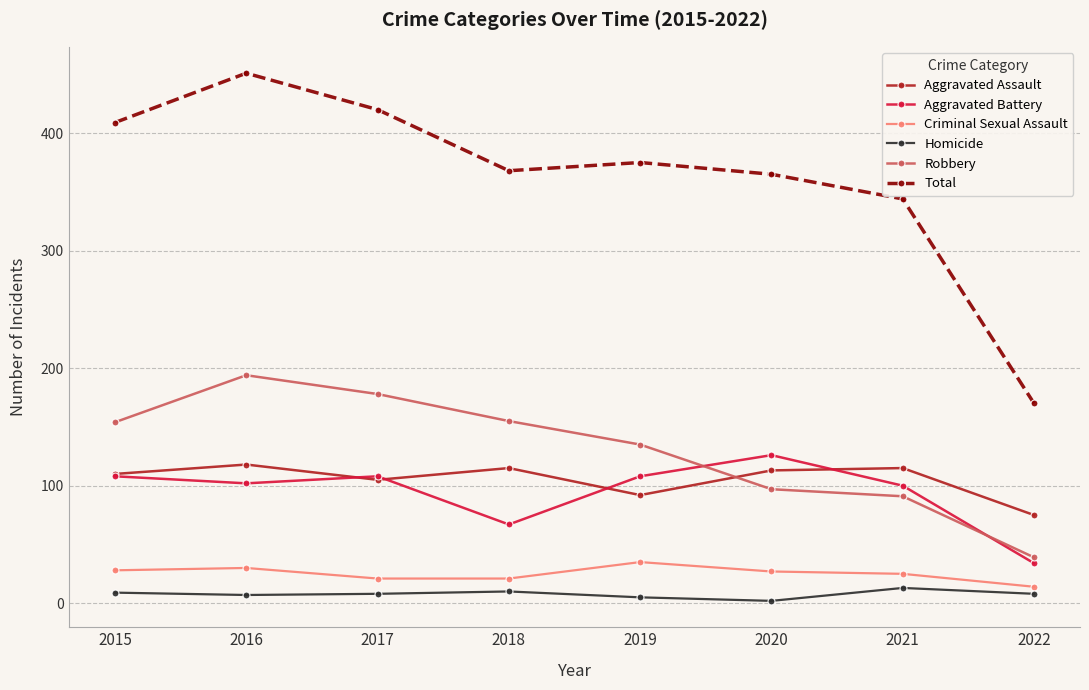

List the series in order of their peak value, lowest first.

Homicide, Criminal Sexual Assault, Aggravated Assault, Aggravated Battery, Robbery, Total